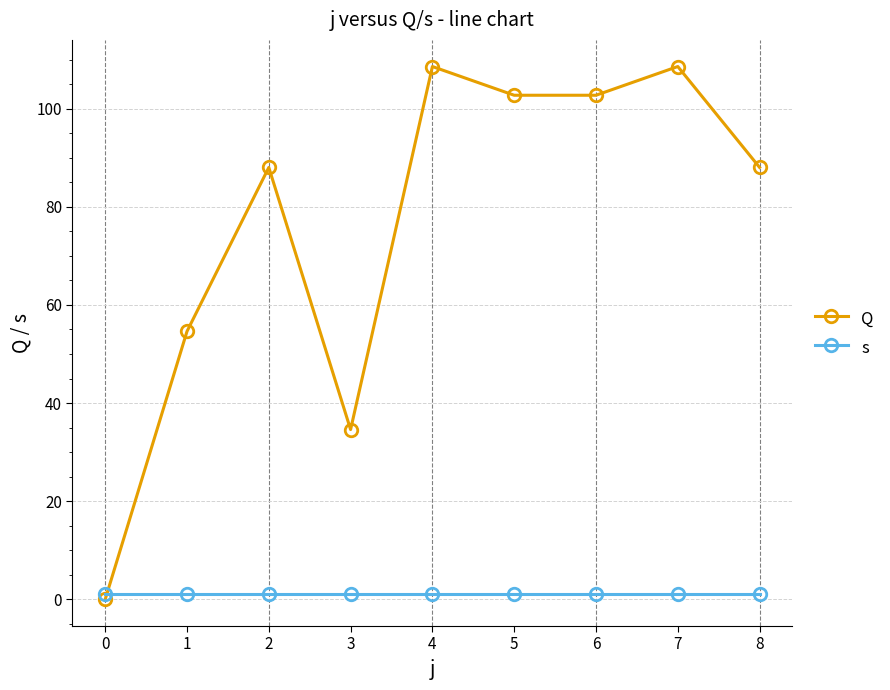

Reading left to right, what are all the values shown in this chart?

Q: 0=0.0	1=54.6	2=88.0	3=34.6	4=108.6	5=102.7	6=102.7	7=108.6	8=88.0
s: 0=1.0	1=1.0	2=1.0	3=1.0	4=1.0	5=1.0	6=1.0	7=1.0	8=1.0